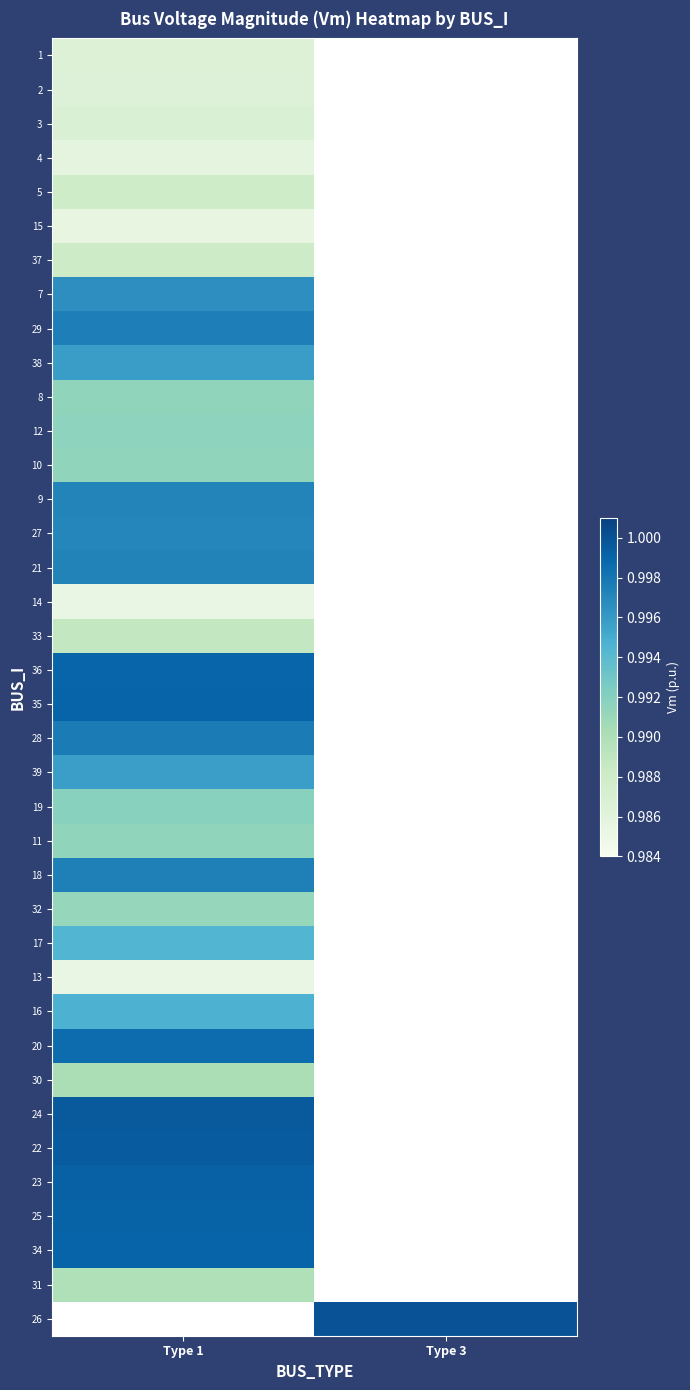

Which label corresponds to the largest value in the chart?

Type 3